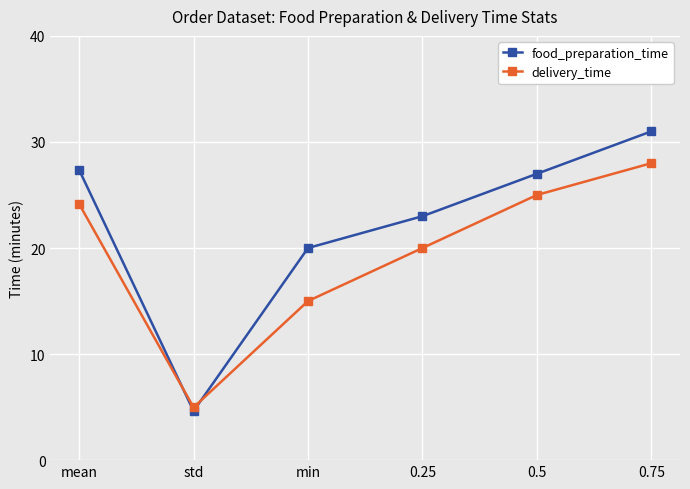

What is the label of the 6th point from the right?

mean